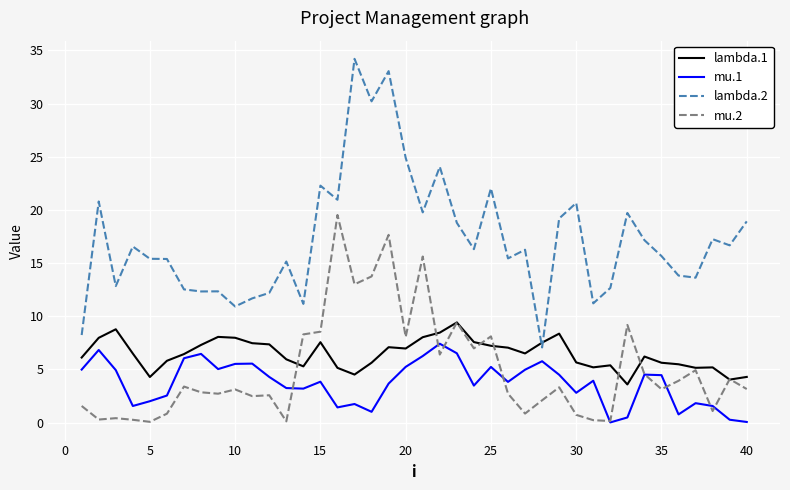

True or false: mu.2 and lambda.2 cross at least once.

False